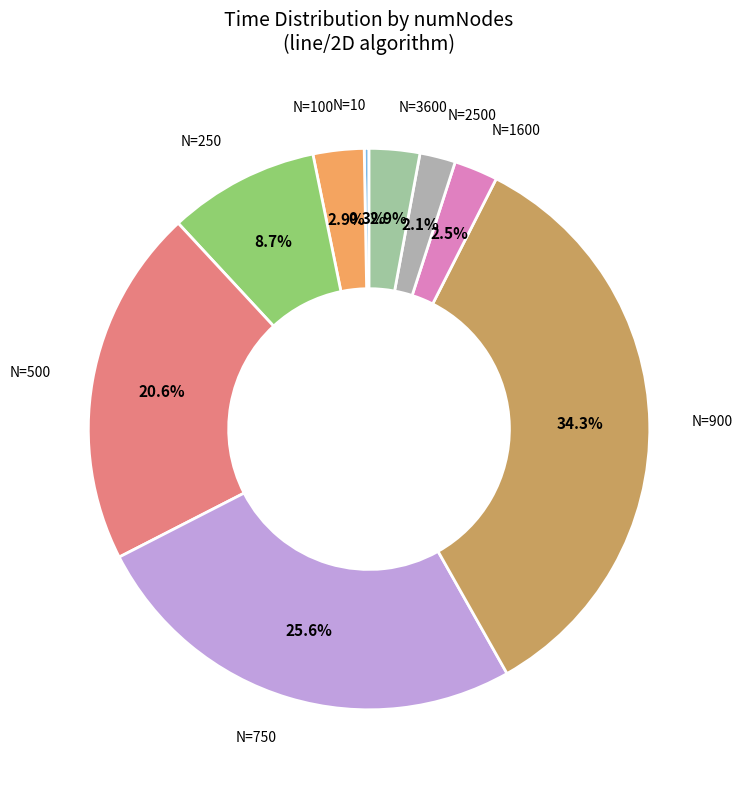

Is there any slice that represents more than half of the pie?

No